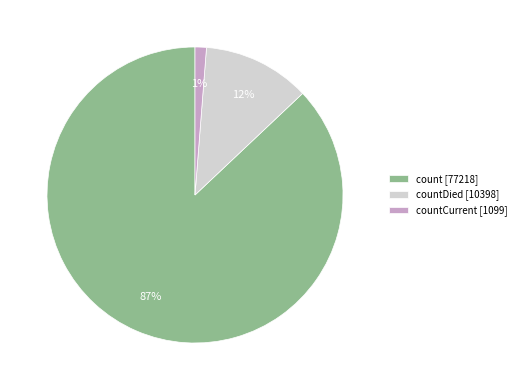

To the nearest percent, what portion does countCurrent [1099] represent?

1%